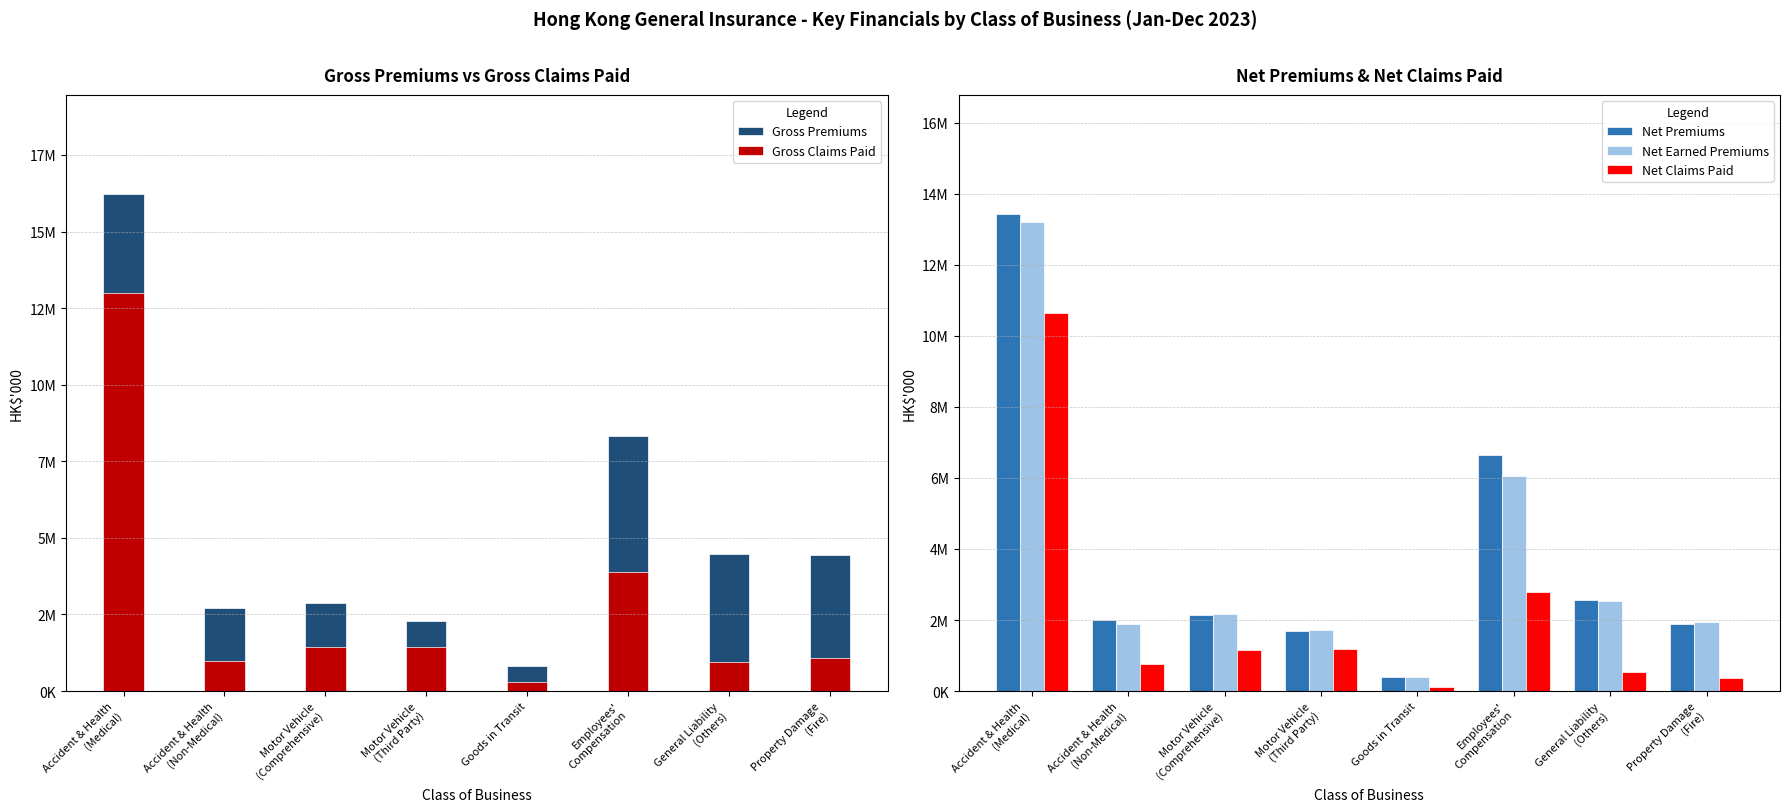

What is the value of the Gross Premiums bar at the 8th from the left?

4428189